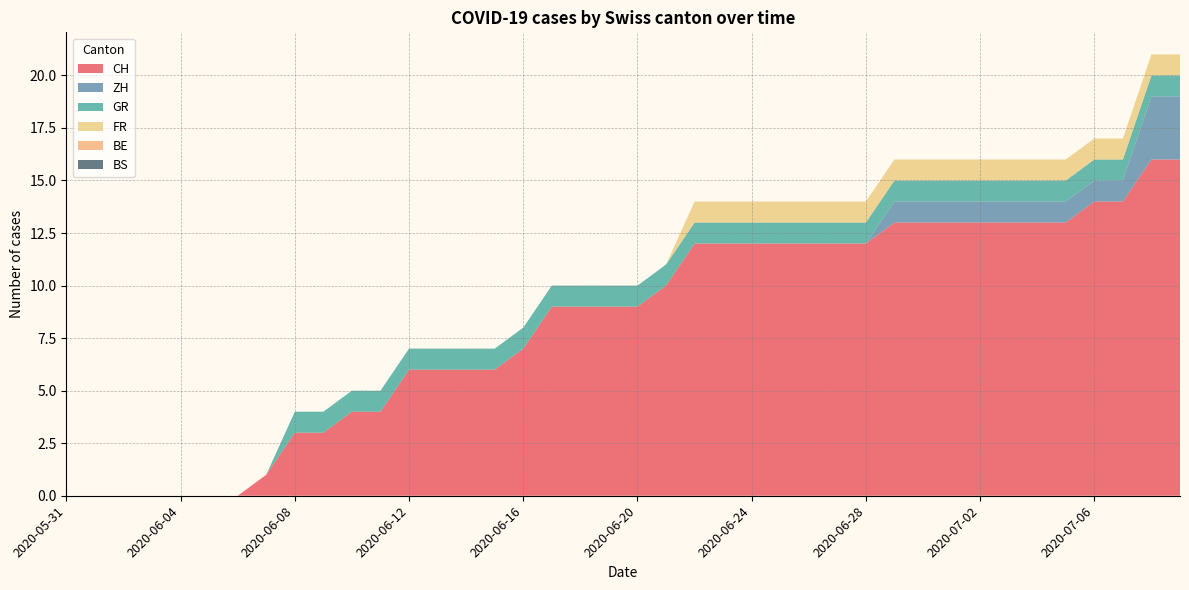

Reading left to right, extract all data points from this chart.

CH: 0	0	0	0	0	0	0	1	3	3	4	4	6	6	6	6	7	9	9	9	9	10	12	12	12	12	12	12	12	13	13	13	13	13	13	13	14	14	16	16
ZH: 0	0	0	0	0	0	0	0	0	0	0	0	0	0	0	0	0	0	0	0	0	0	0	0	0	0	0	0	0	1	1	1	1	1	1	1	1	1	3	3
GR: 0	0	0	0	0	0	0	0	1	1	1	1	1	1	1	1	1	1	1	1	1	1	1	1	1	1	1	1	1	1	1	1	1	1	1	1	1	1	1	1
FR: 0	0	0	0	0	0	0	0	0	0	0	0	0	0	0	0	0	0	0	0	0	0	1	1	1	1	1	1	1	1	1	1	1	1	1	1	1	1	1	1
BE: 0	0	0	0	0	0	0	0	0	0	0	0	0	0	0	0	0	0	0	0	0	0	0	0	0	0	0	0	0	0	0	0	0	0	0	0	0	0	0	0
BS: 0	0	0	0	0	0	0	0	0	0	0	0	0	0	0	0	0	0	0	0	0	0	0	0	0	0	0	0	0	0	0	0	0	0	0	0	0	0	0	0